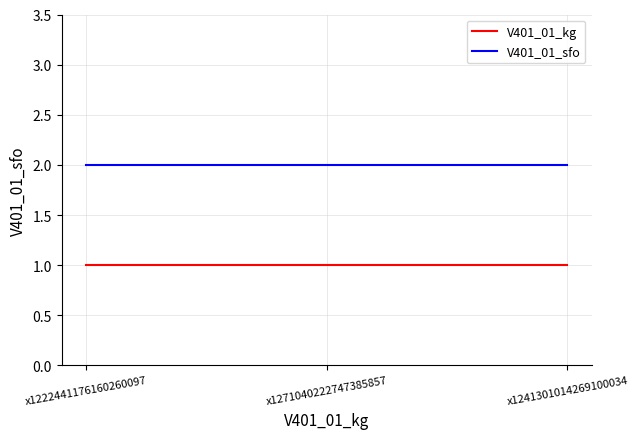

True or false: V401_01_sfo has a value of 2 at x1241301014269100034.

True